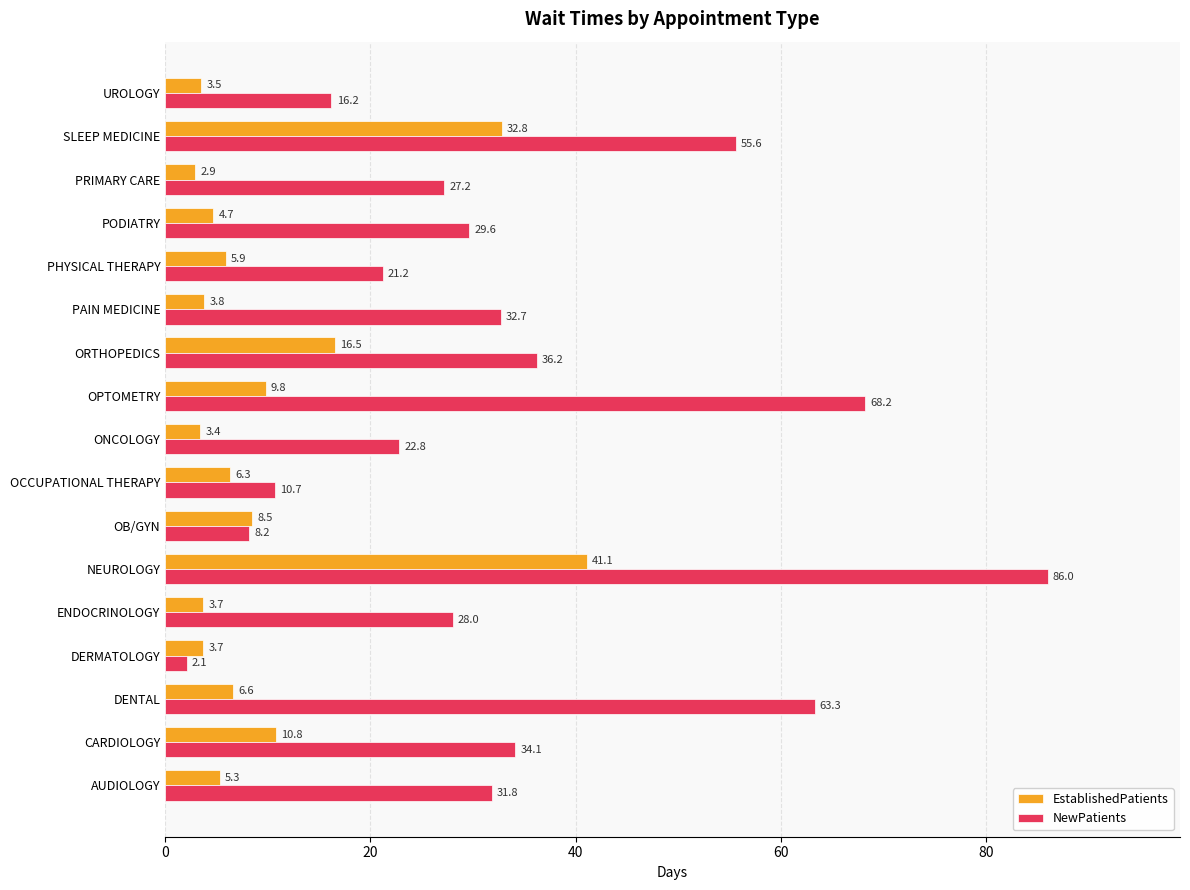

What is the difference between the maximum and second lowest values in the NewPatients series?

77.8